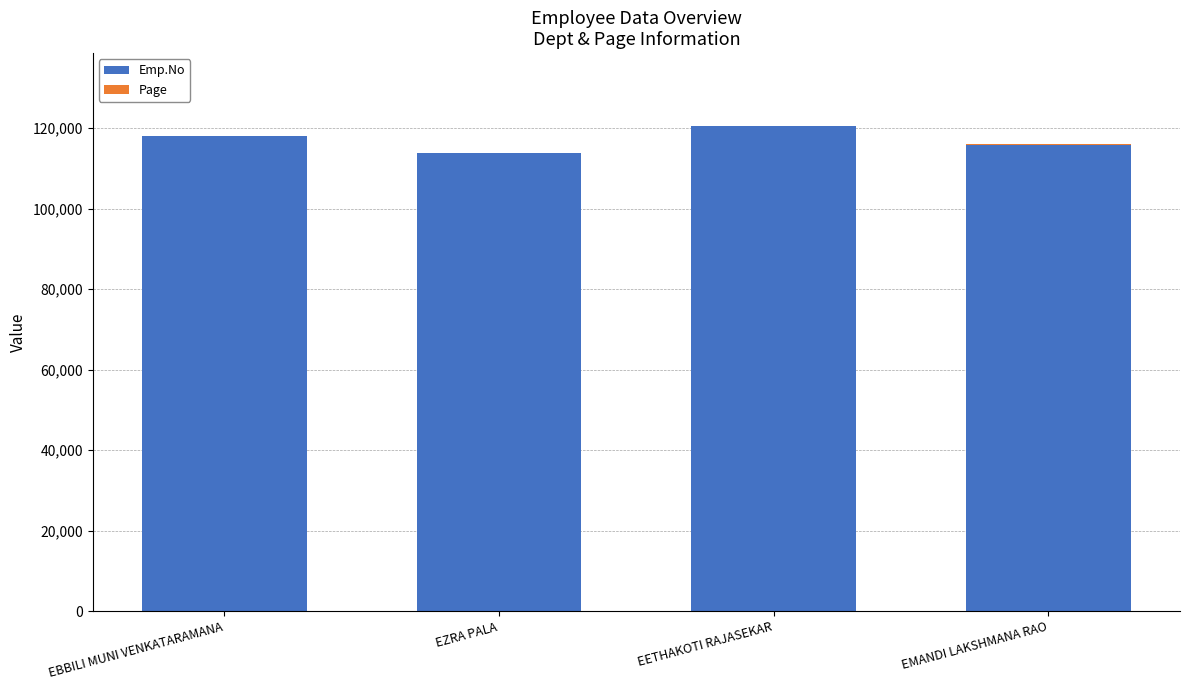

True or false: Emp.No has a value of 194176 at EZRA PALA.

False